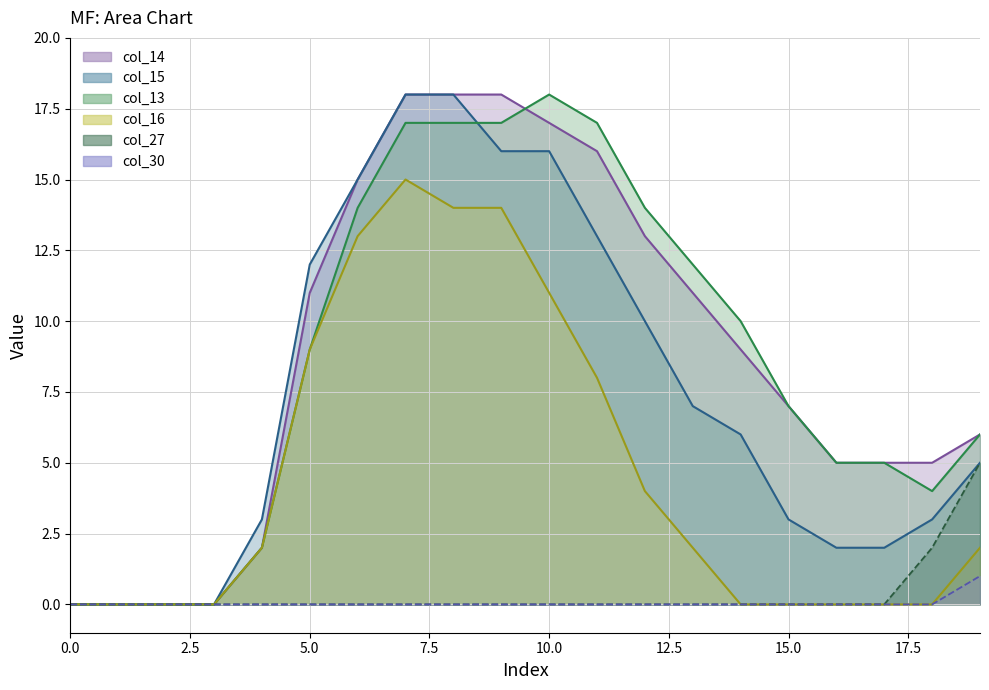

True or false: col_27 and col_13 cross at least once.

False